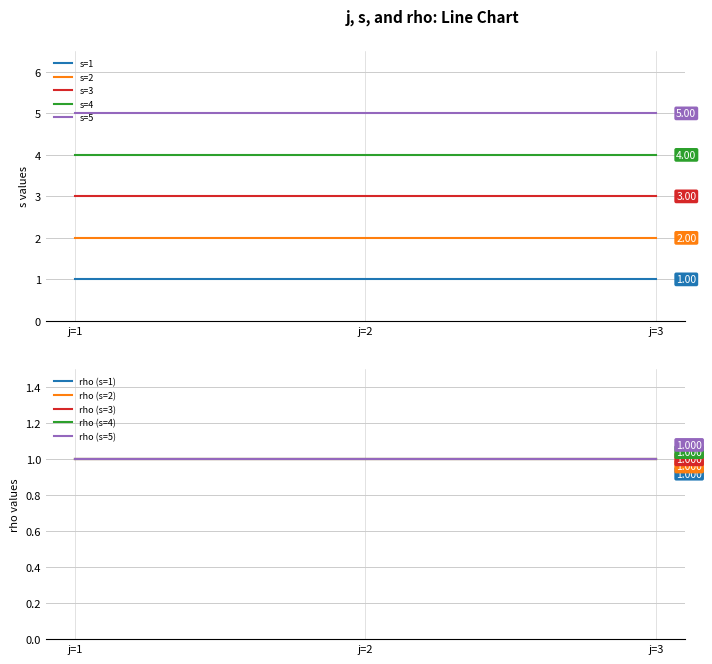

Does the chart display data point markers on the line(s)?

No